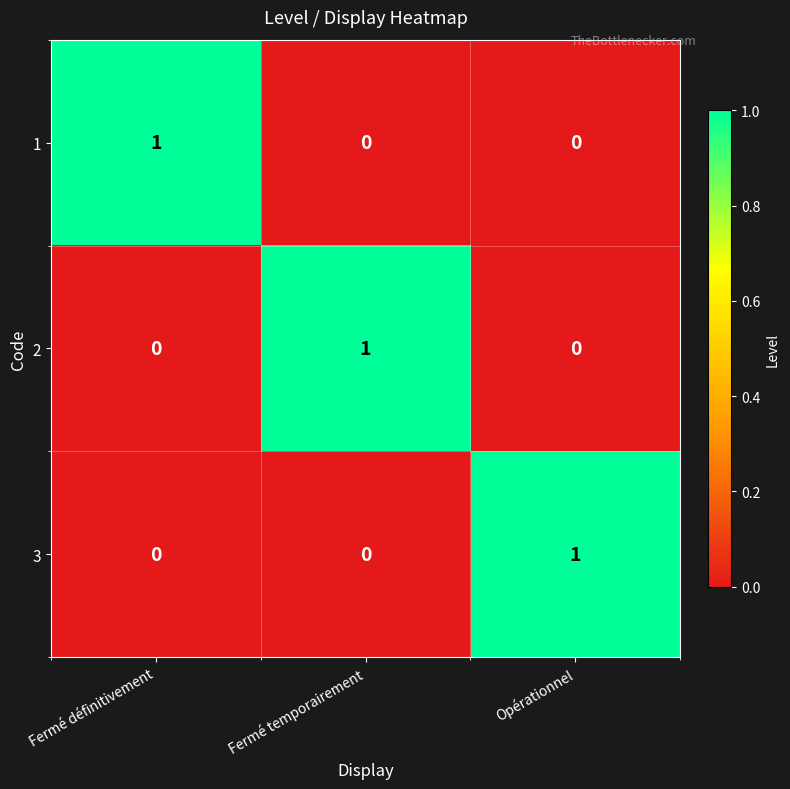

What is the difference between the highest and lowest values at Fermé temporairement?

1